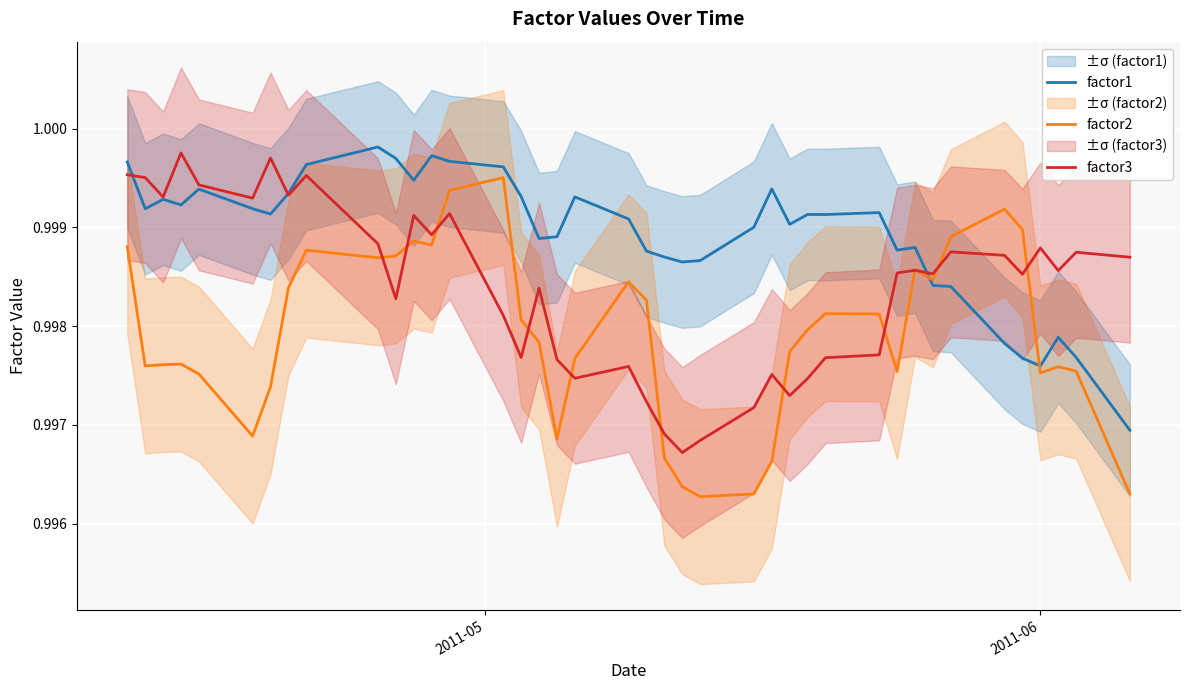

How many times do factor1 and factor2 cross each other?

2